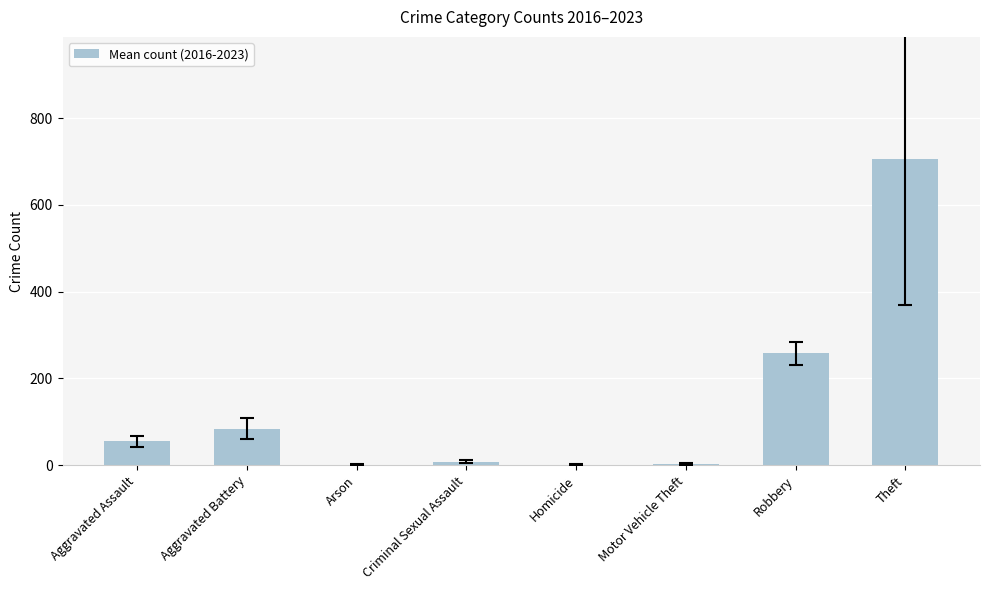

Count the number of categories in the chart.

8